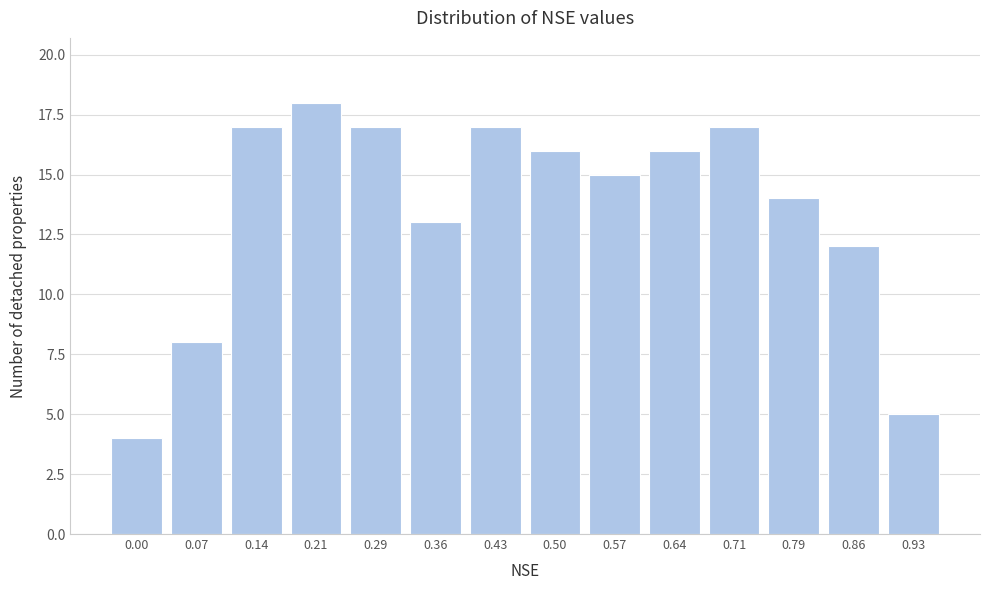

Reading left to right, extract all data points from this chart.

4	8	17	18	17	13	17	16	15	16	17	14	12	5